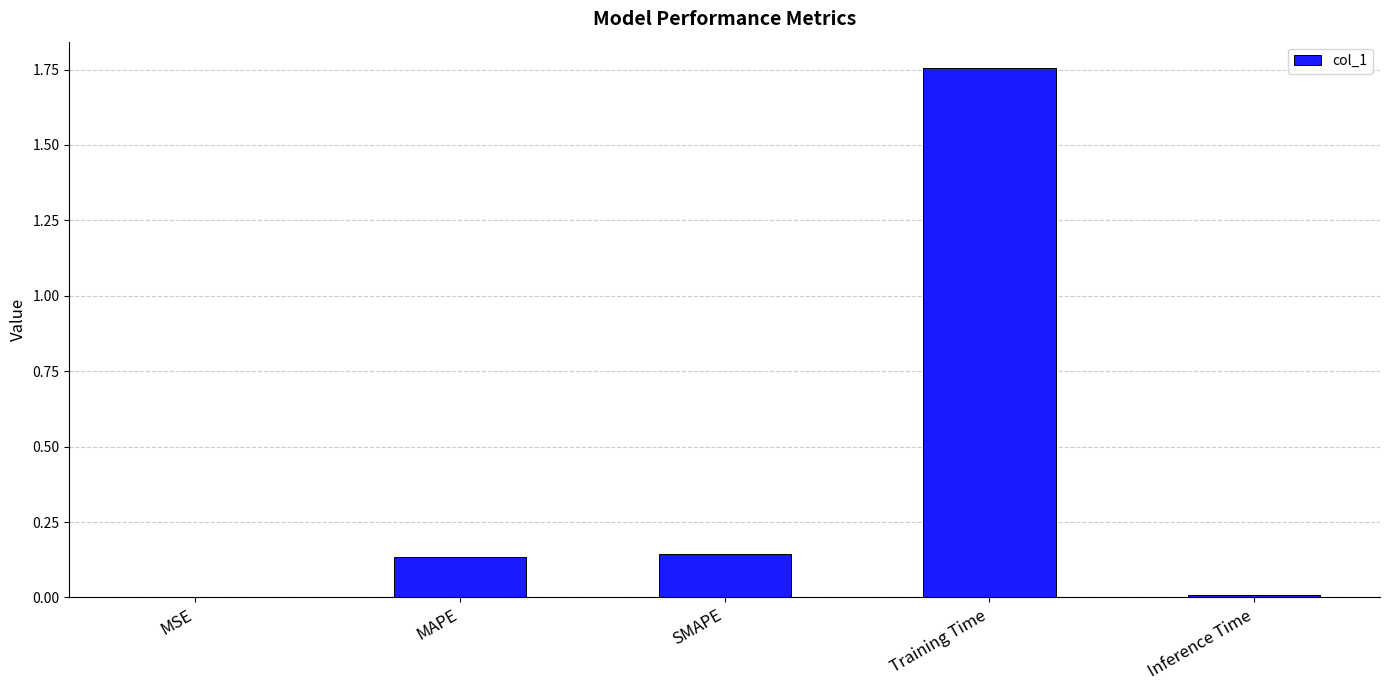

What is the sum of all values?

2.0